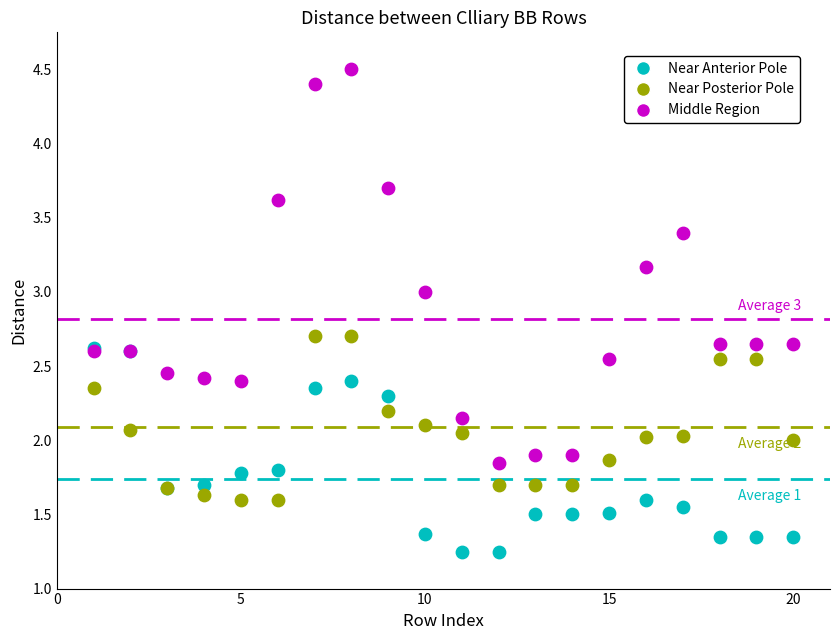

Which series has the widest spread of Y values?

Middle Region